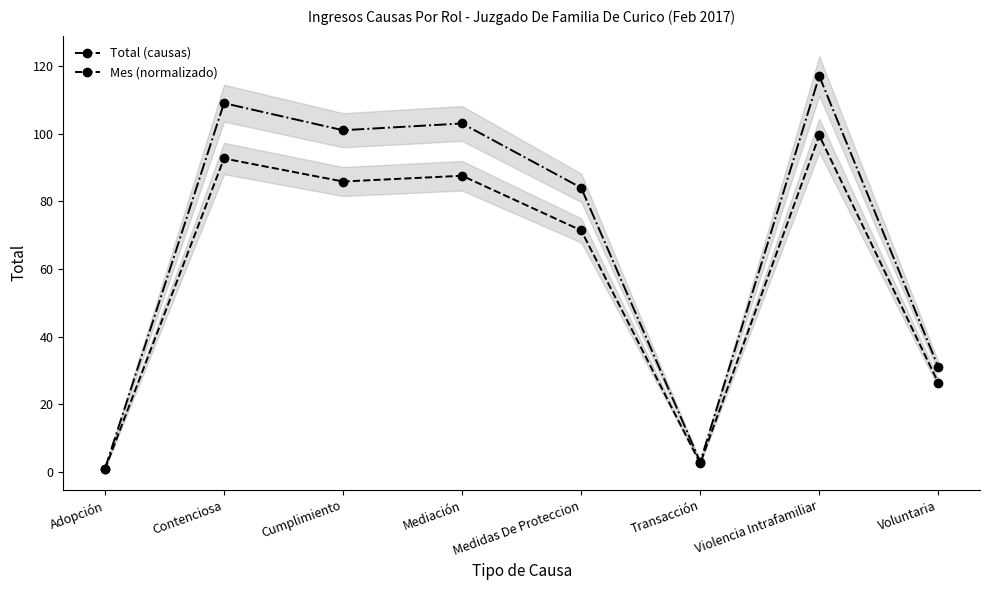

At which label does Mes (normalizado) reach its minimum?

Adopción